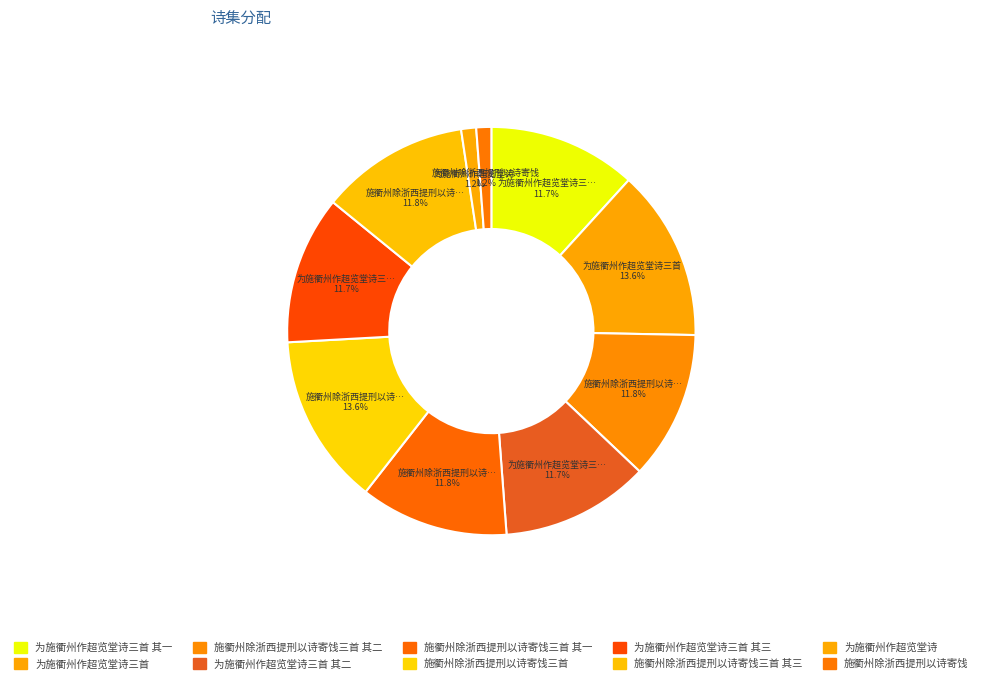

Which category has the smallest portion of the pie?

施衢州除浙西提刑以诗寄饯